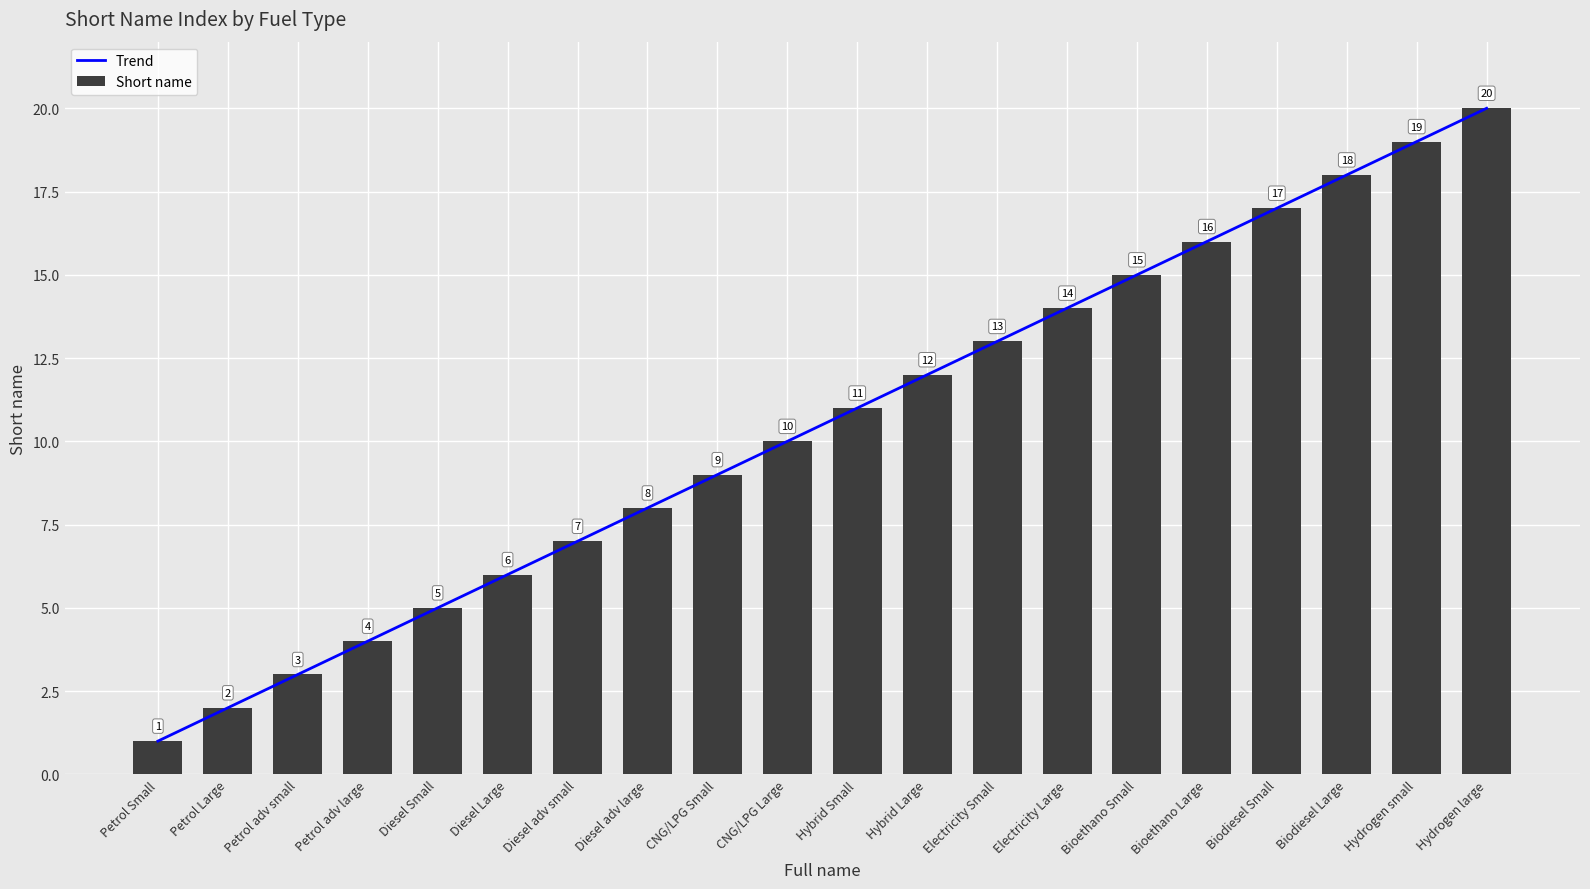

At Biodiesel Small, list the series in order from smallest to largest.

Short name, Trend